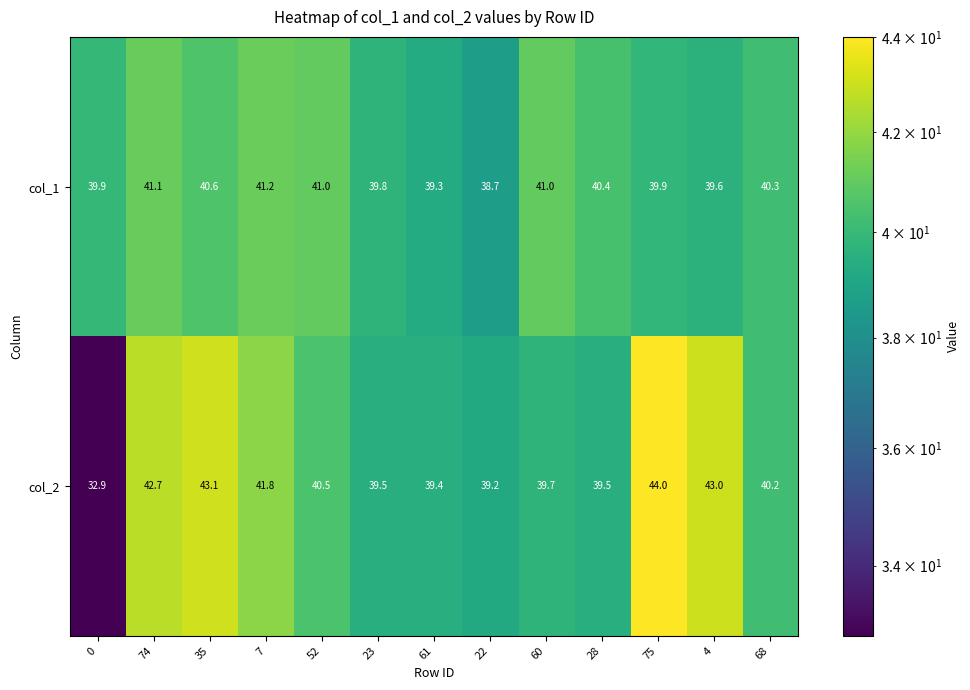

Reading right to left, transcribe all the data shown in this chart.

col_1: 68=40.3	4=39.6	75=39.9	28=40.4	60=41.0	22=38.7	61=39.3	23=39.8	52=41.0	7=41.2	35=40.6	74=41.1	0=39.9
col_2: 68=40.2	4=43.0	75=44.0	28=39.5	60=39.7	22=39.2	61=39.4	23=39.5	52=40.5	7=41.8	35=43.1	74=42.7	0=32.9